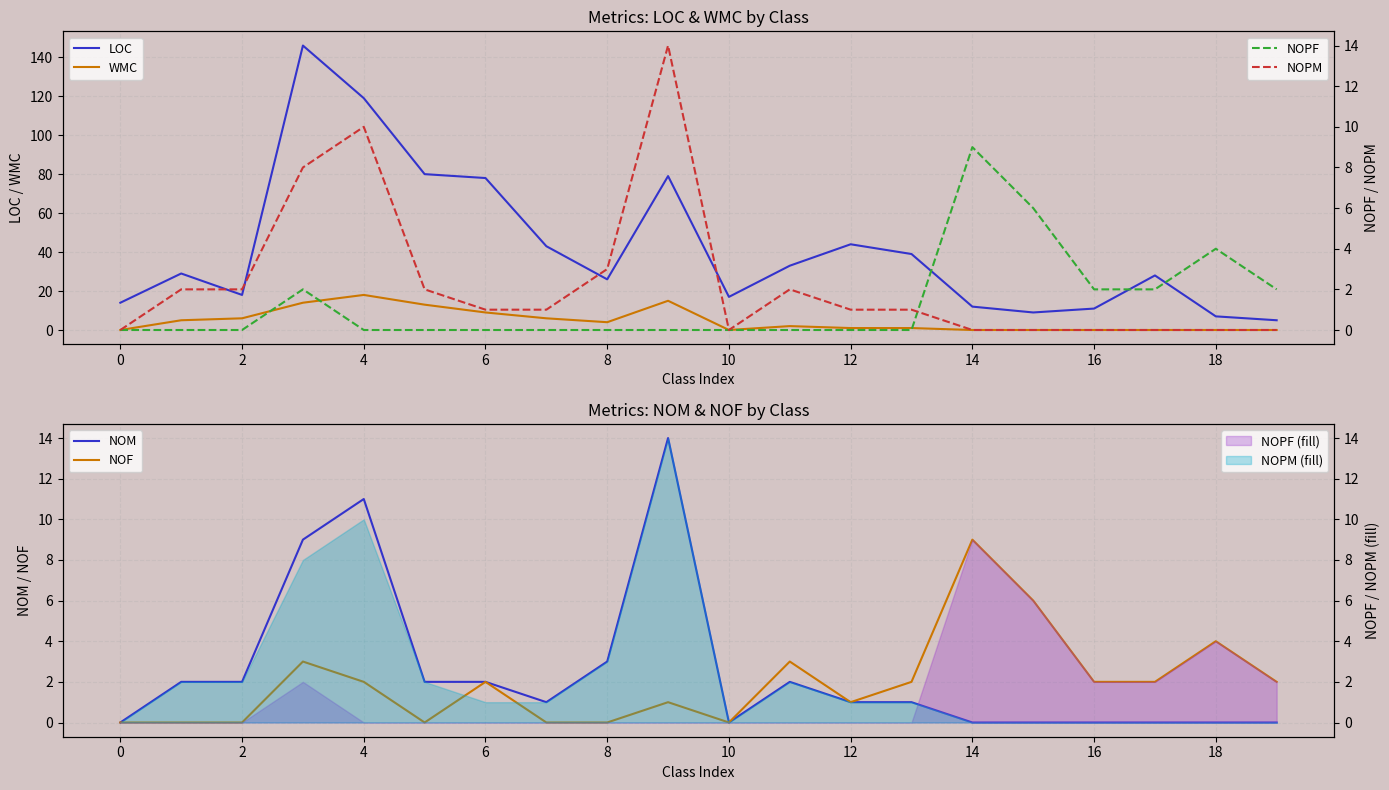

True or false: WMC and LOC cross at least once.

False